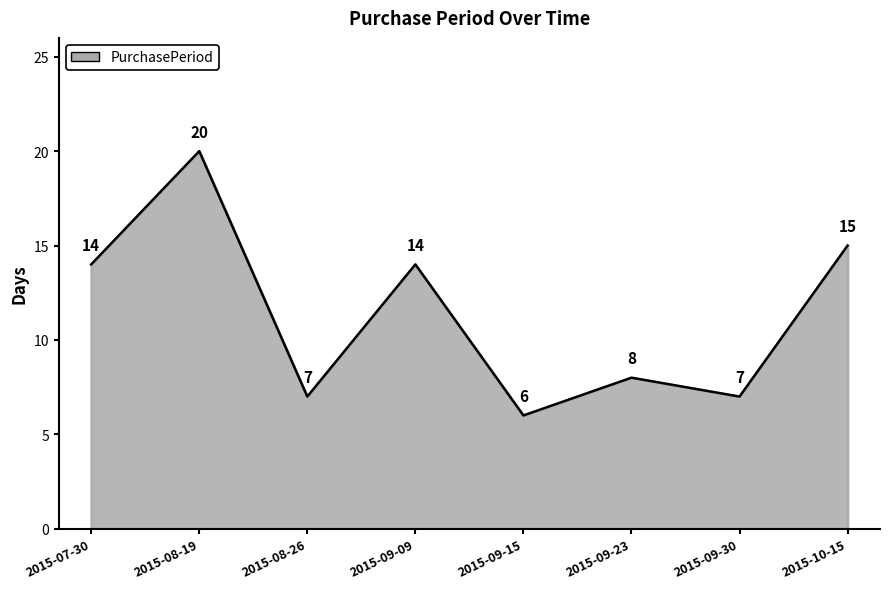

True or false: there are more than 0 points higher than both neighbors.

True